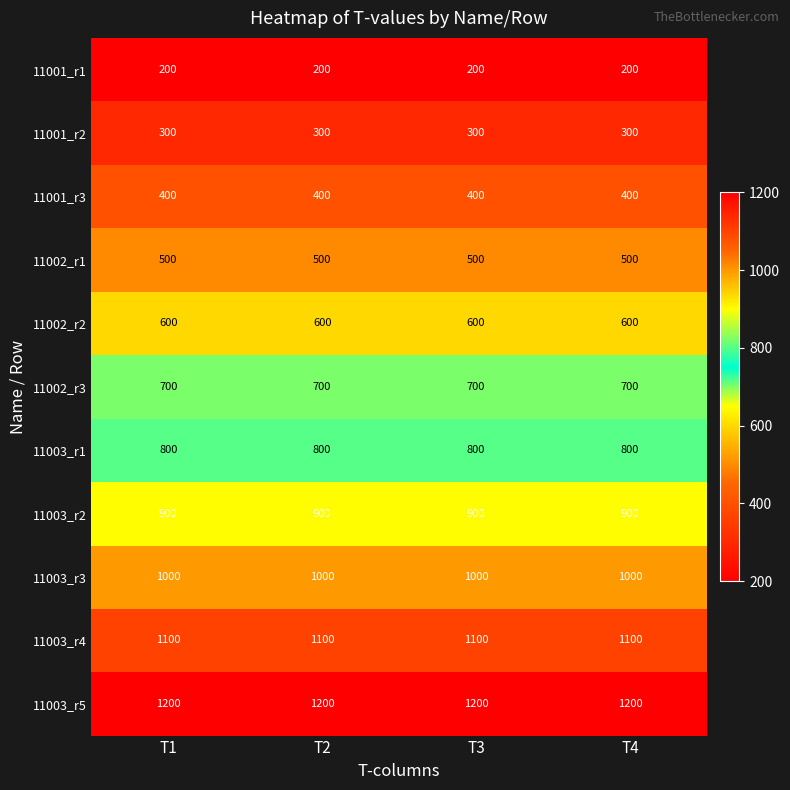

What is the minimum value shown in the chart?

200